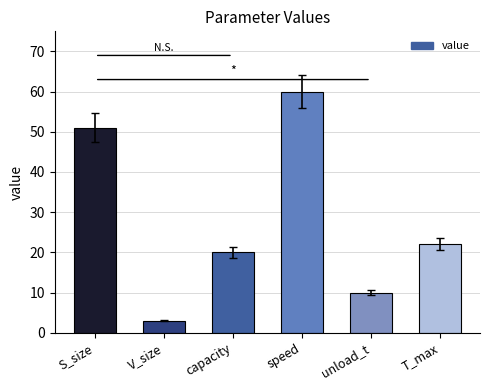

Rank the categories by value from highest to lowest.

speed, S_size, T_max, capacity, unload_t, V_size